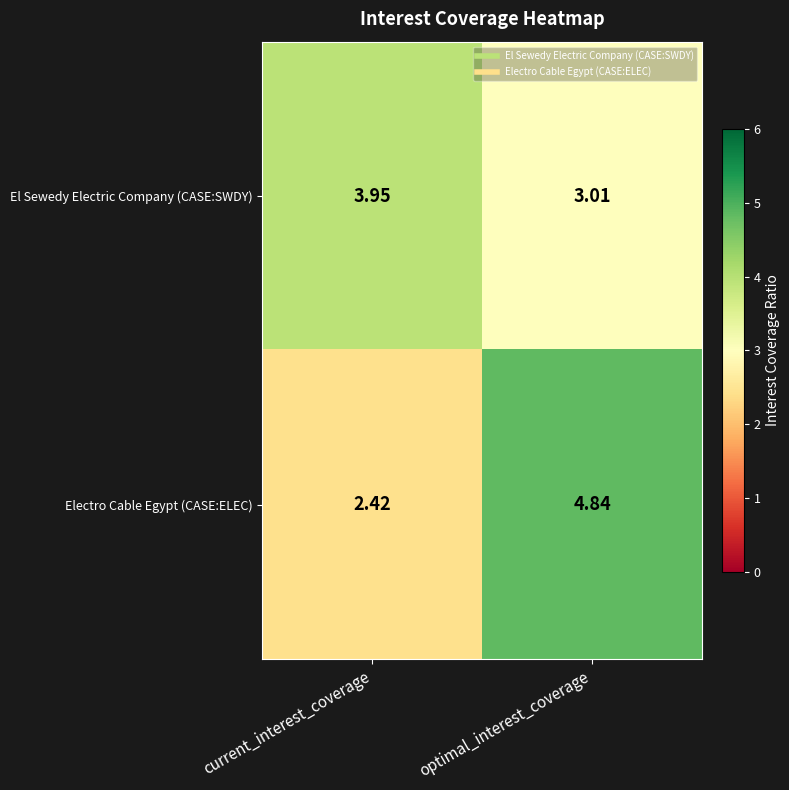

Rank the series by their maximum value, from highest to lowest.

Electro Cable Egypt (CASE:ELEC), El Sewedy Electric Company (CASE:SWDY)